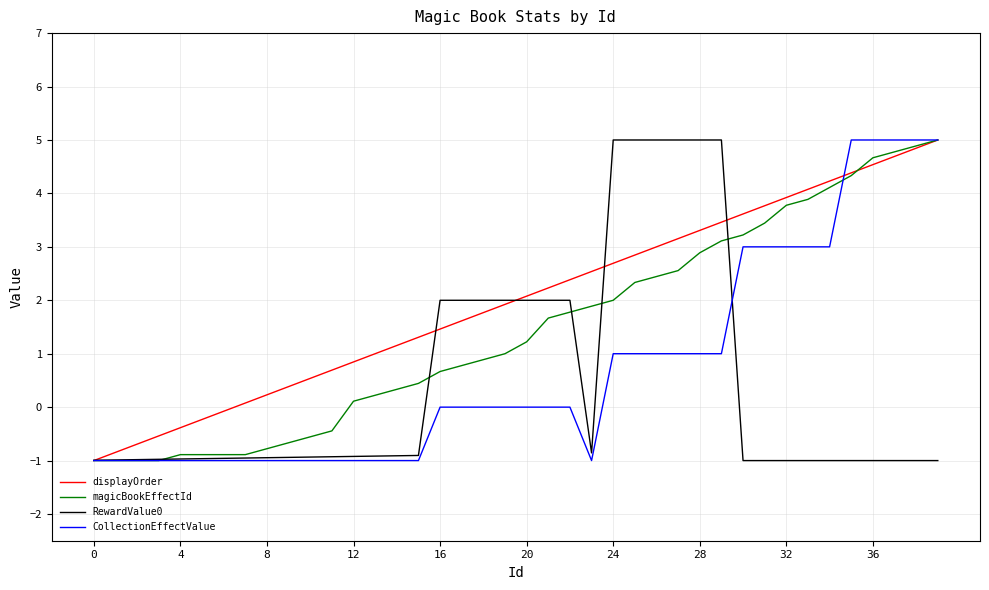

Rank the series by their average value, from highest to lowest.

displayOrder, magicBookEffectId, CollectionEffectValue, RewardValue0